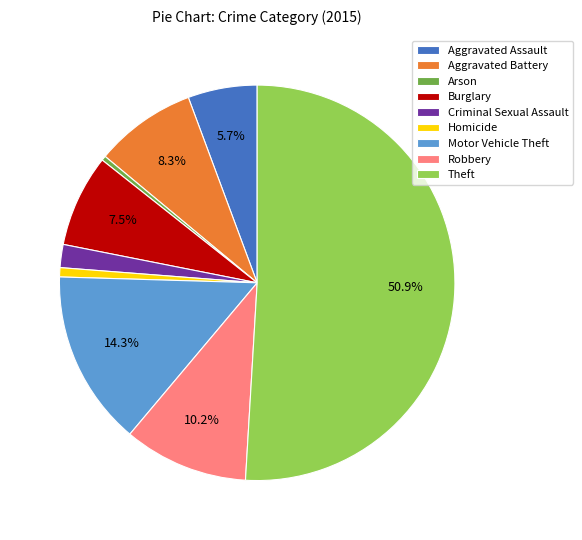

What is the majority slice?

Theft